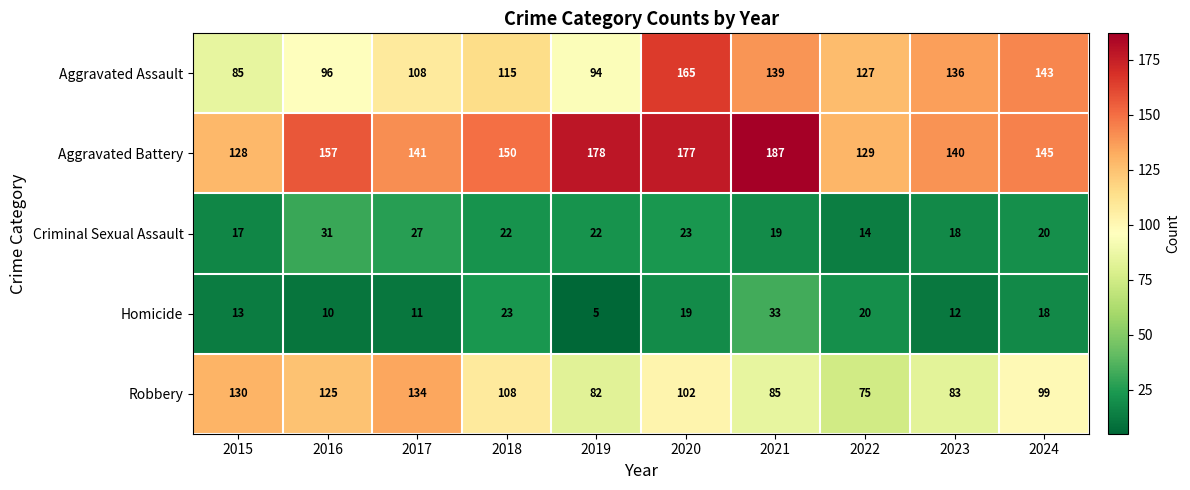

Is it true that Robbery equals 85 at 2021?

True